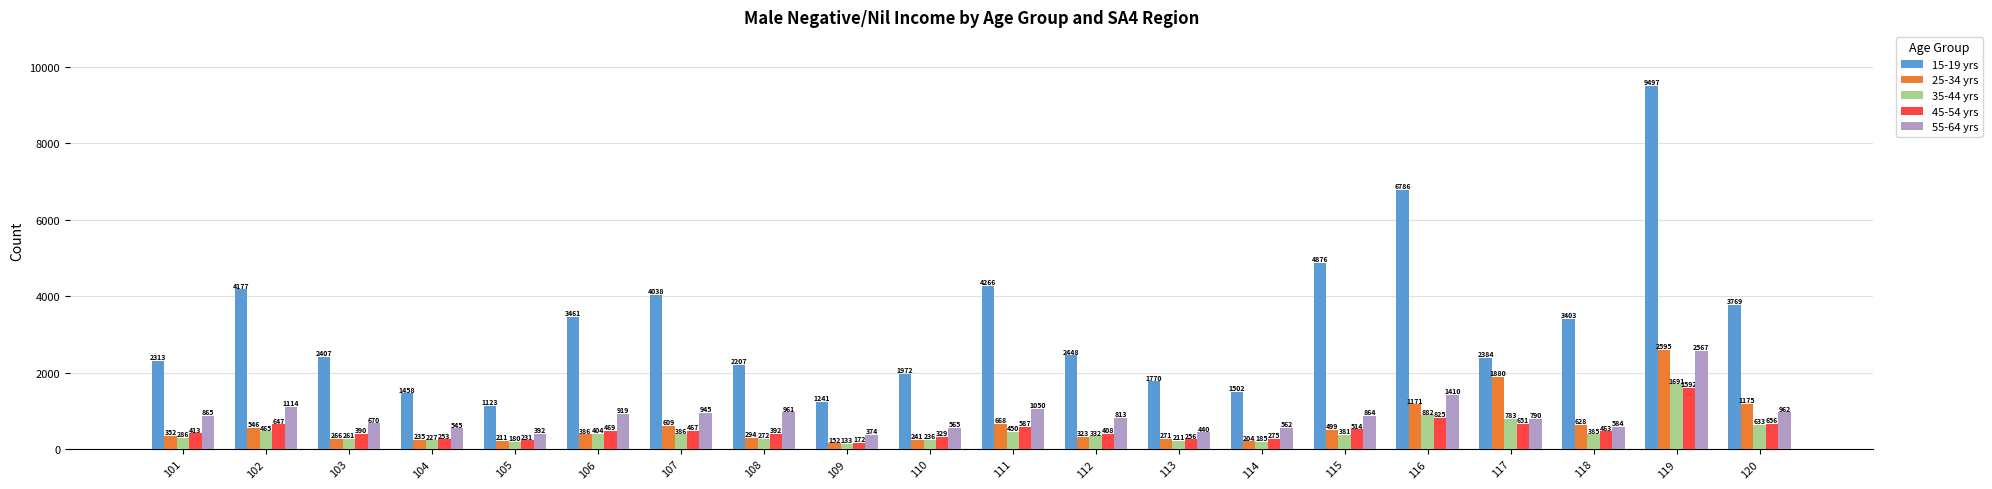

How many bars are there in total?

100